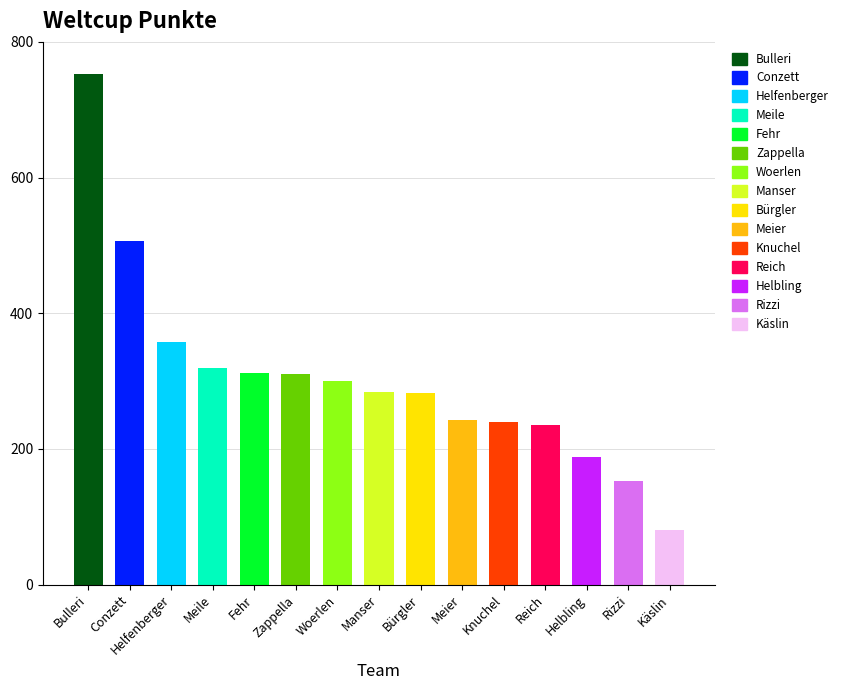

What is the minimum value shown in the chart?

81